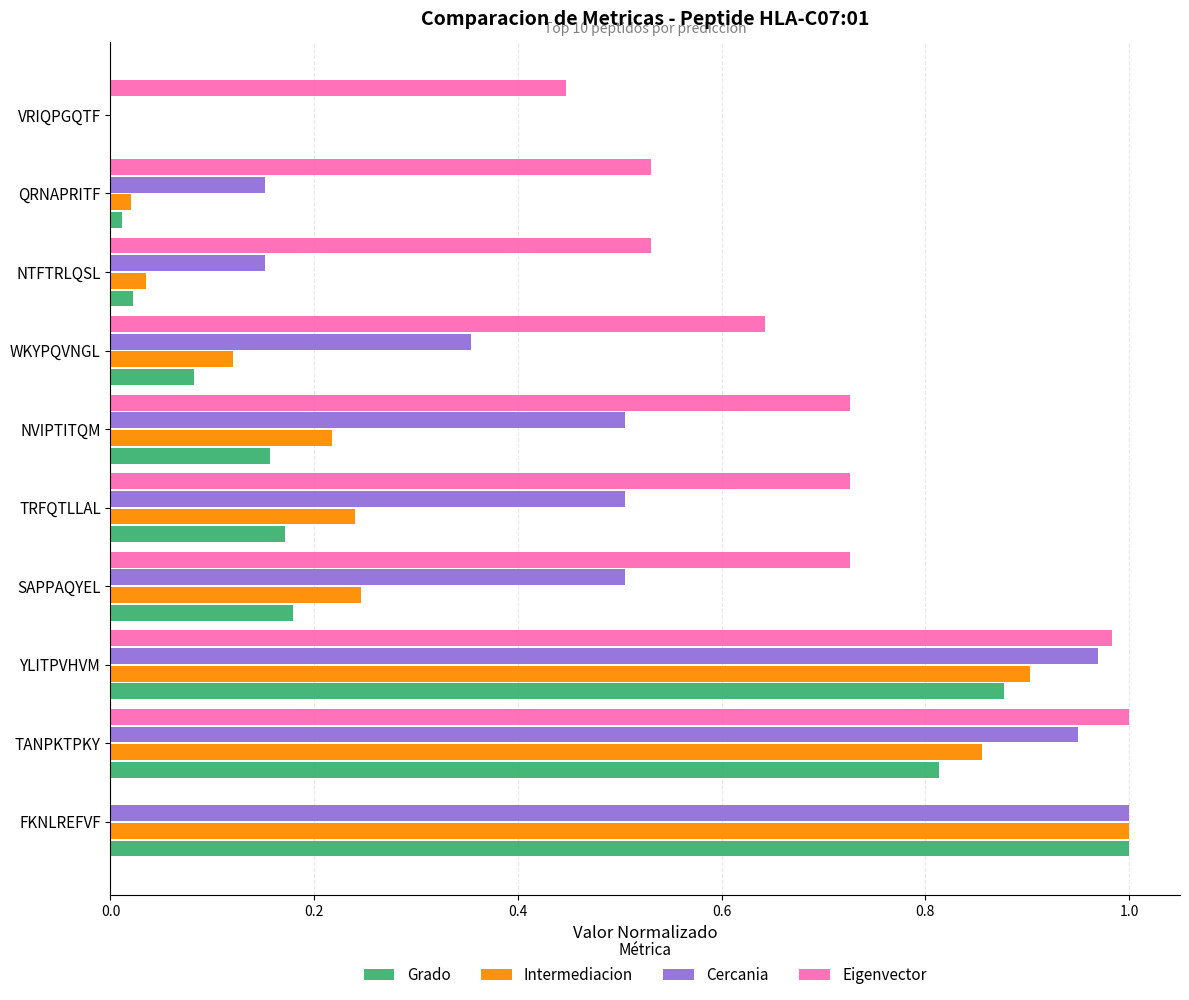

What is the sum of all Cercania values?

5.1